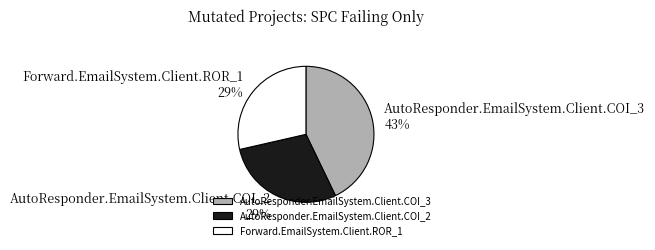

What is the ratio of the value at AutoResponder.EmailSystem.Client.COI_2 to the value at AutoResponder.EmailSystem.Client.COI_3?

0.7